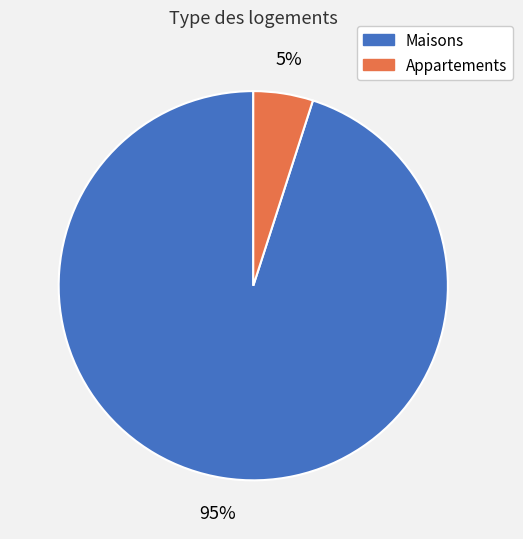

To the nearest percent, what is the average slice percentage?

50%